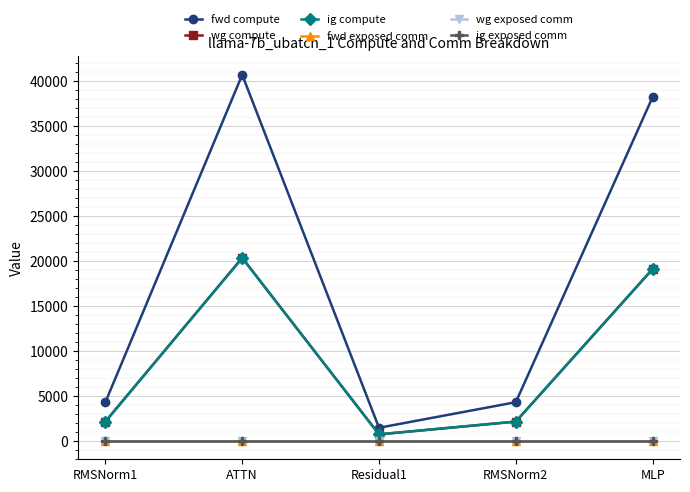

What is the total value across all series at RMSNorm1?

8613.1